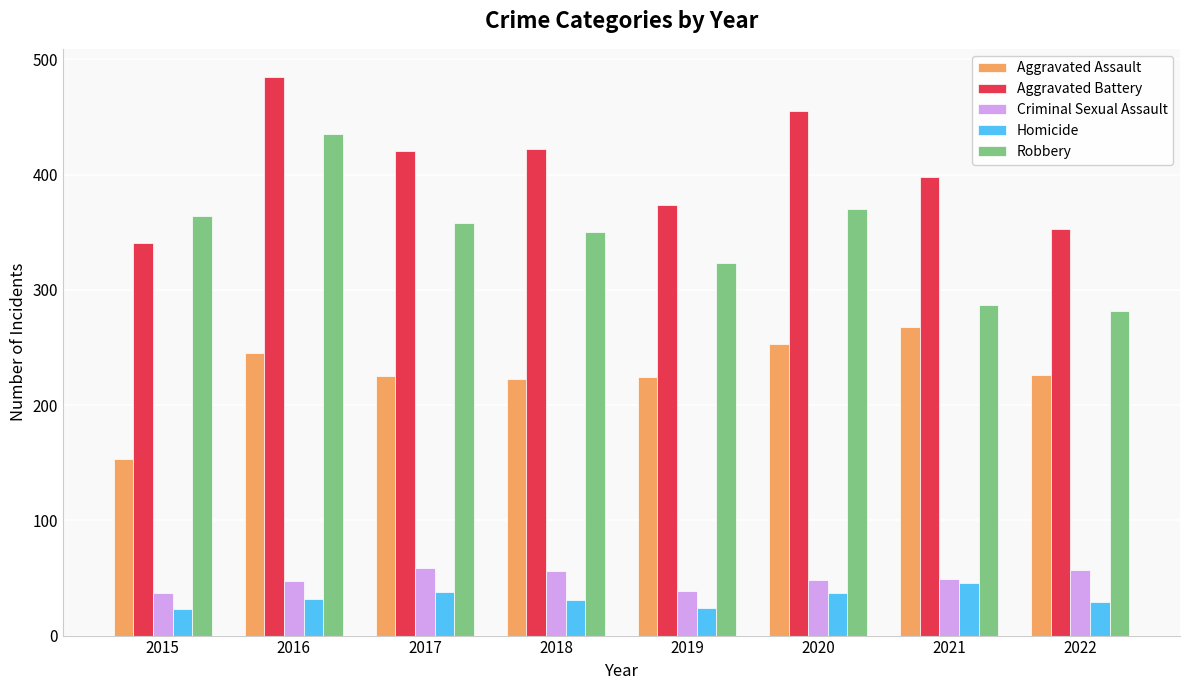

What is the sum of the Homicide values at 2022 and 2019?

53